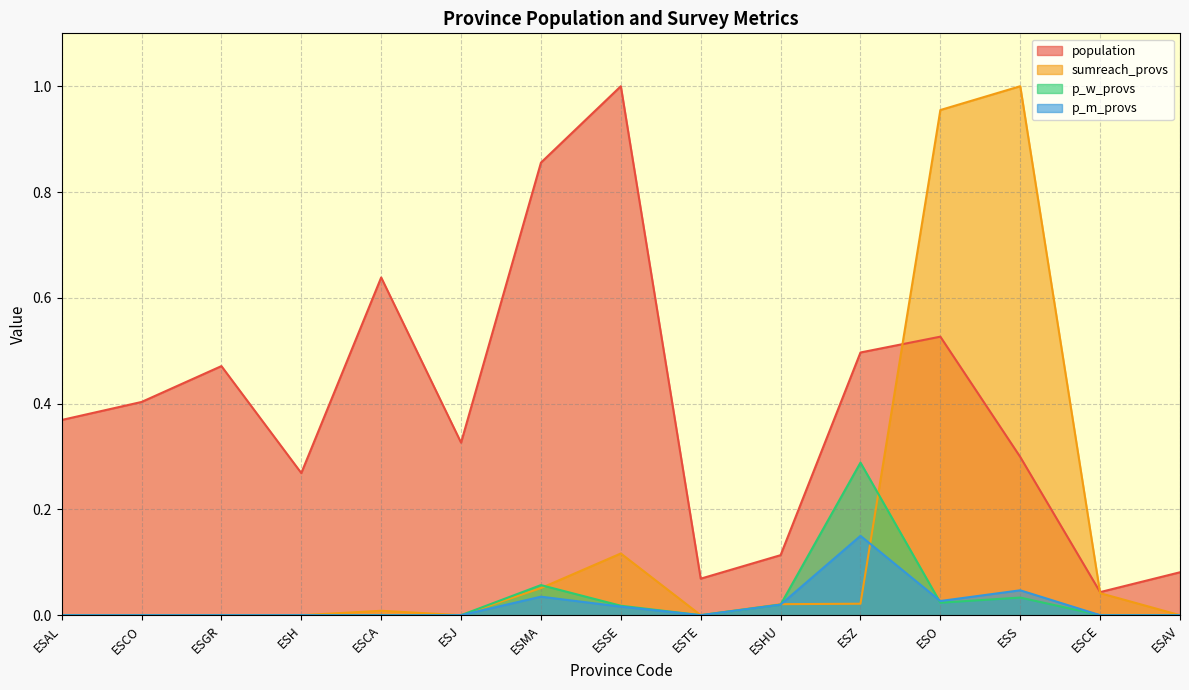

Reading right to left, what are all the values shown in this chart?

population: 0.1	0.0	0.3	0.5	0.5	0.1	0.1	1.0	0.9	0.3	0.6	0.3	0.5	0.4	0.4
sumreach_provs: 0.0	0.0	1.0	1.0	0.0	0.0	0.0	0.1	0.1	0.0	0.0	0.0	0.0	0.0	0.0
p_w_provs: 0.0	0.0	0.0	0.0	0.3	0.0	0.0	0.0	0.1	0.0	0.0	0.0	0.0	0.0	0.0
p_m_provs: 0.0	0.0	0.0	0.0	0.1	0.0	0.0	0.0	0.0	0.0	0.0	0.0	0.0	0.0	0.0